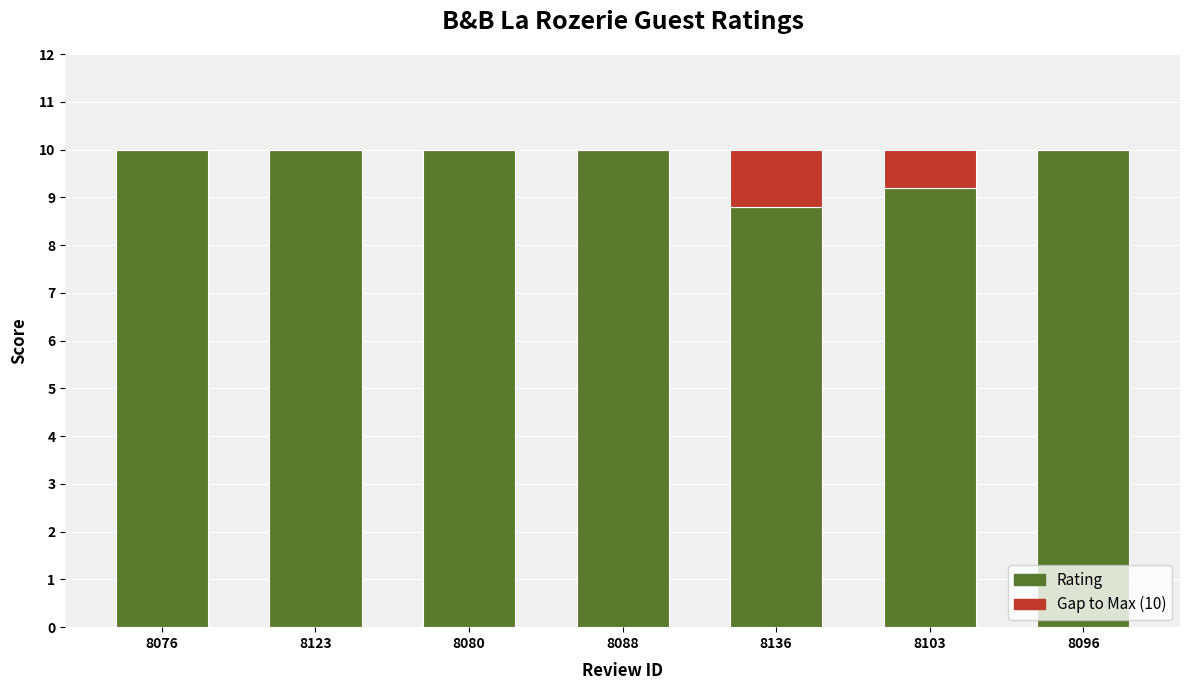

What is the total value across all series at 8103?

10.0